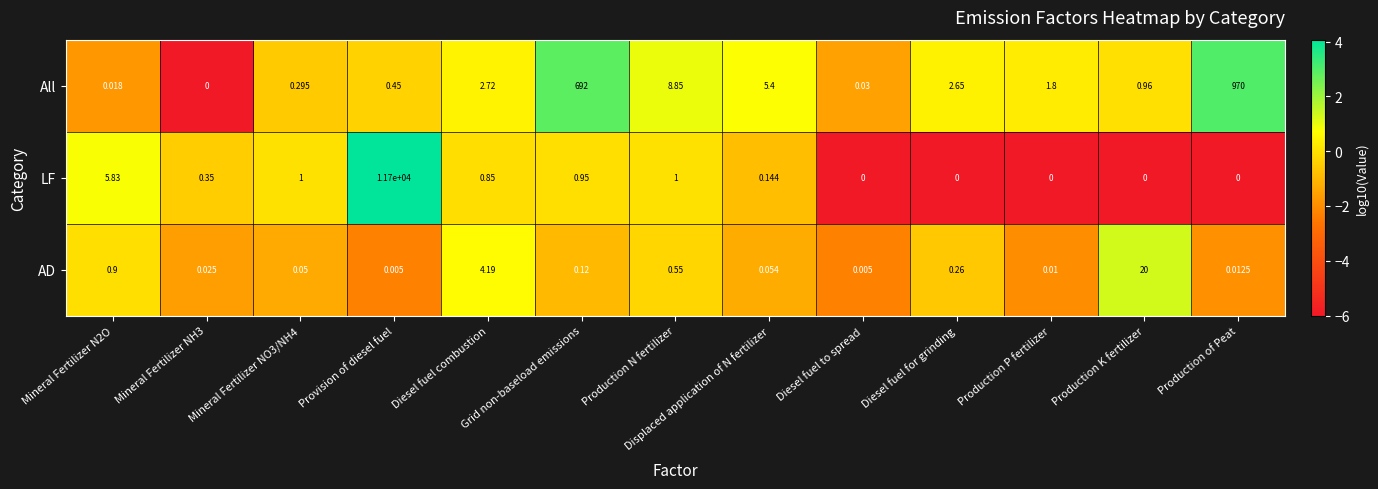

Which series has the largest total across all categories?

LF